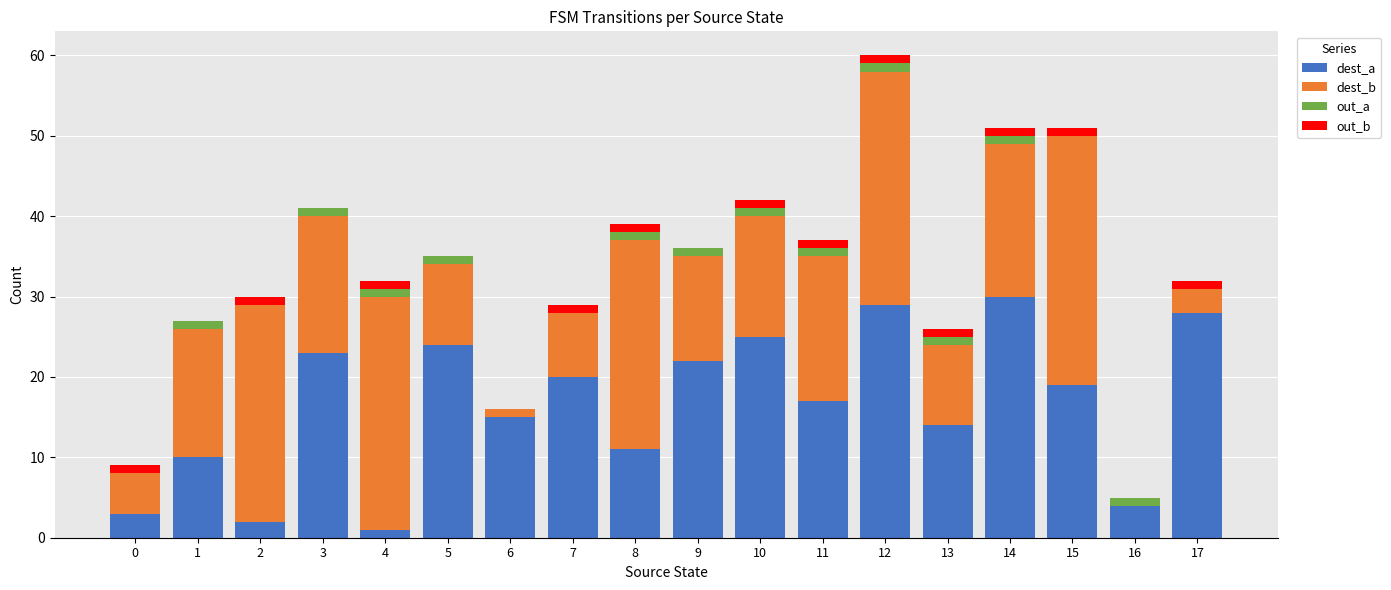

What are all the series names shown in the legend?

dest_a, dest_b, out_a, out_b